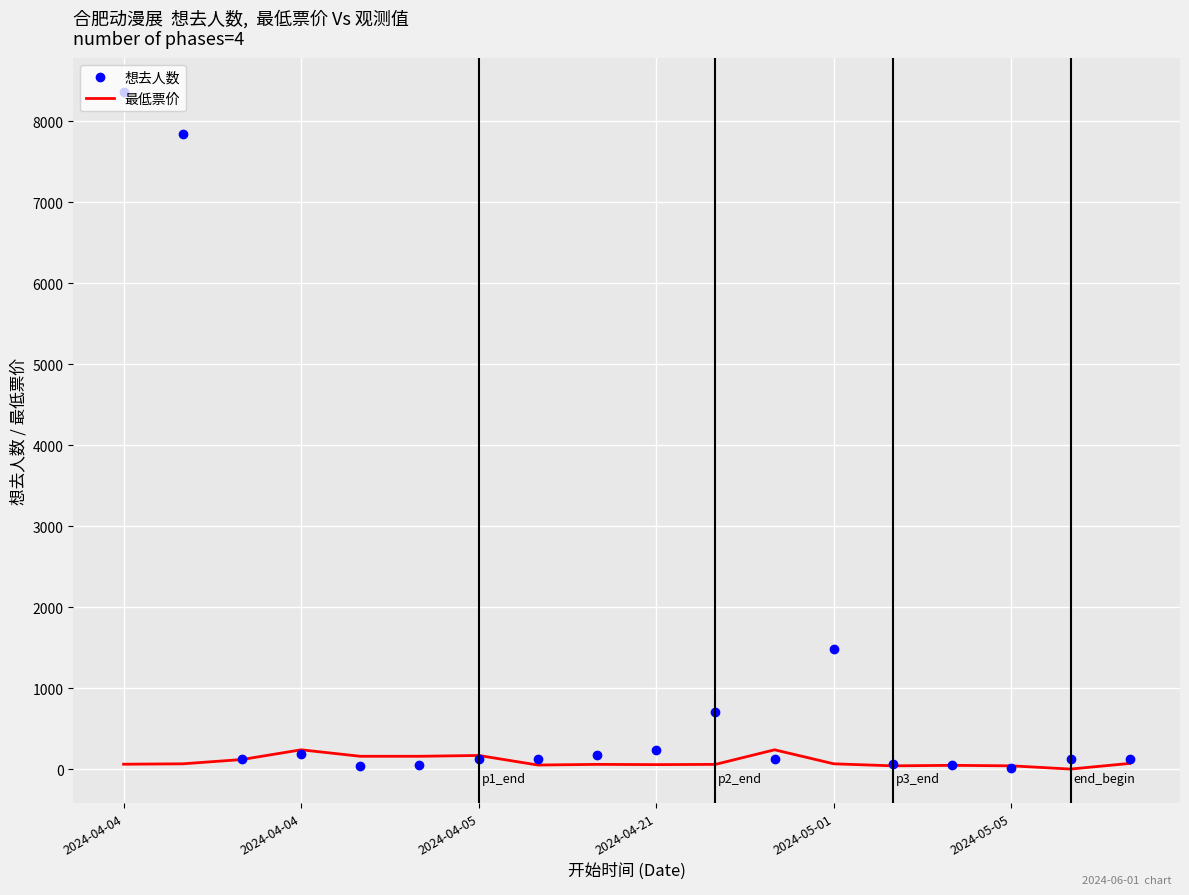

Which series has the largest range (max minus min)?

想去人数